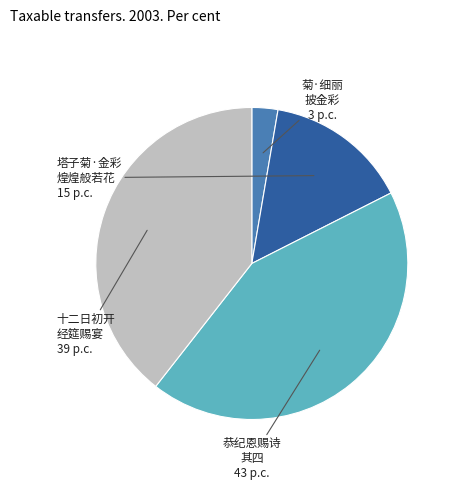

Does 恭纪恩赐诗 其四 account for over 50% of the chart?

No